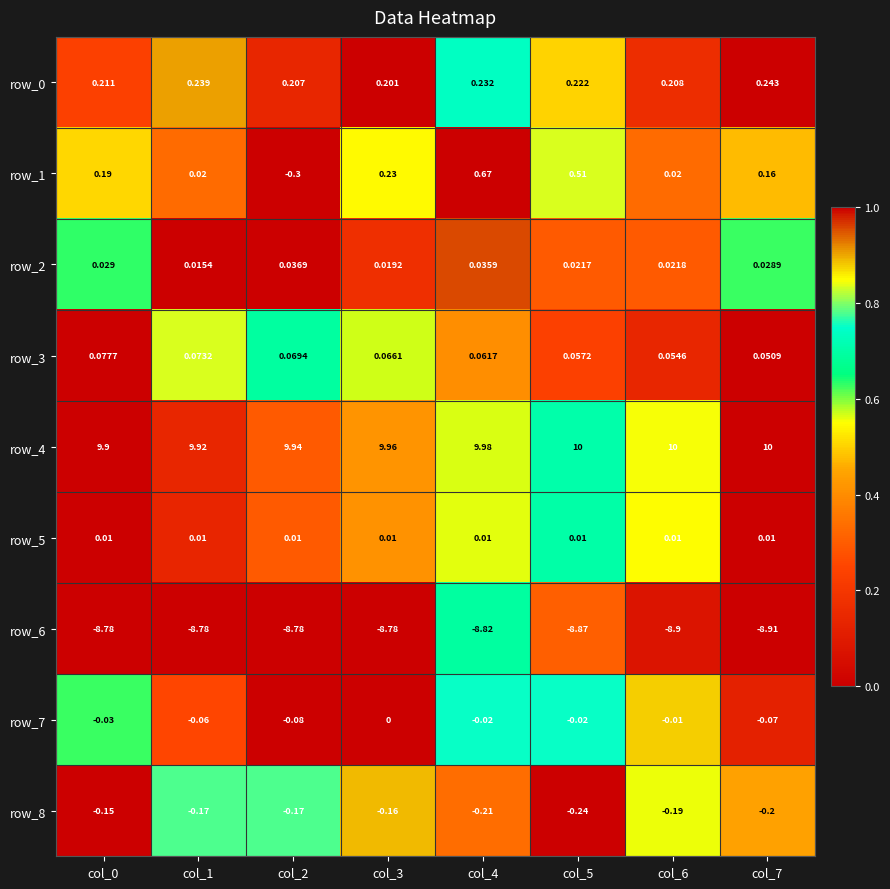

What is the highest value of the row_4 series?

10.0